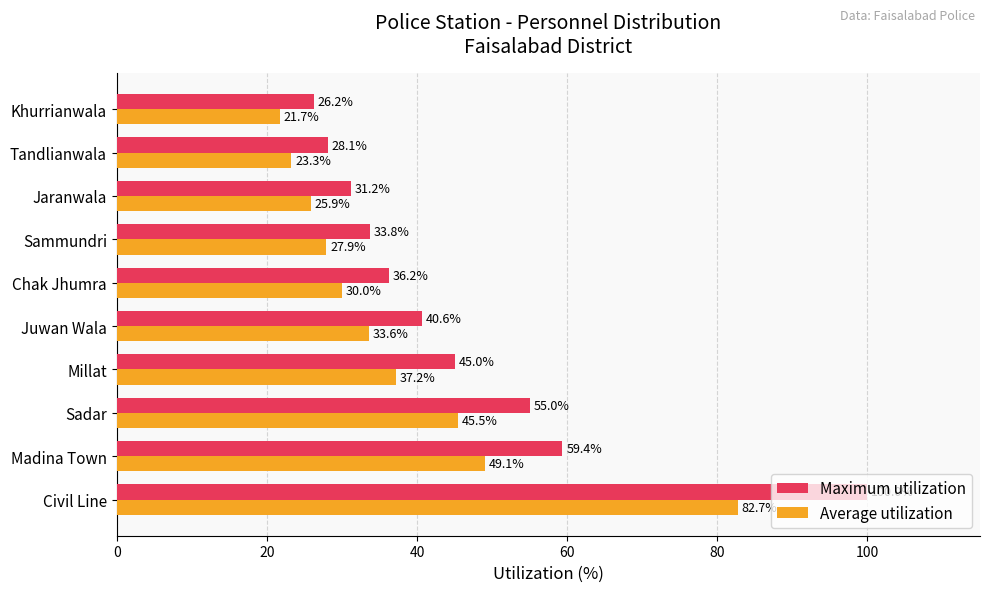

Is the value of Average utilization at Jaranwala greater than the value of Maximum utilization at Civil Line?

No